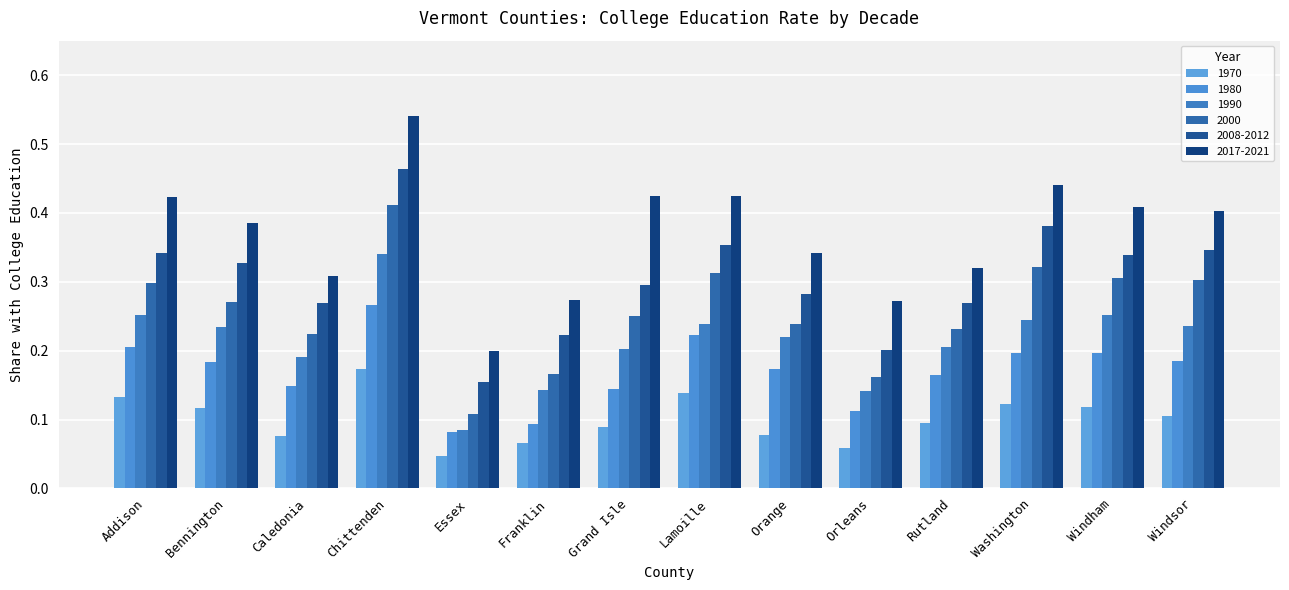

How many series are shown in this chart?

6